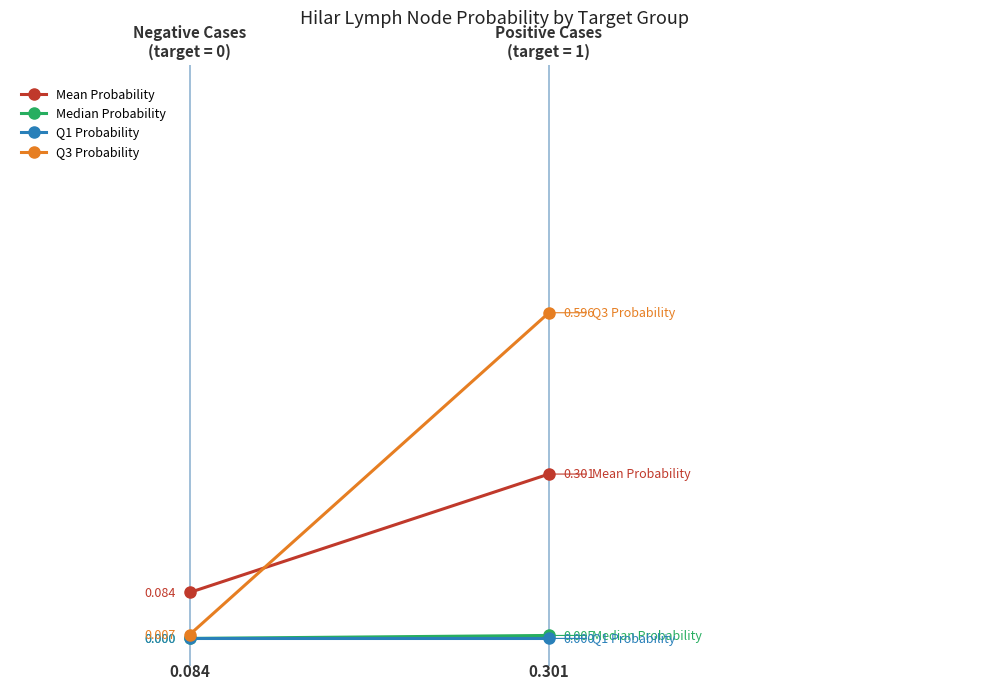

Is the value of Q3 Probability at 1 greater than the value of Median Probability at 1?

Yes